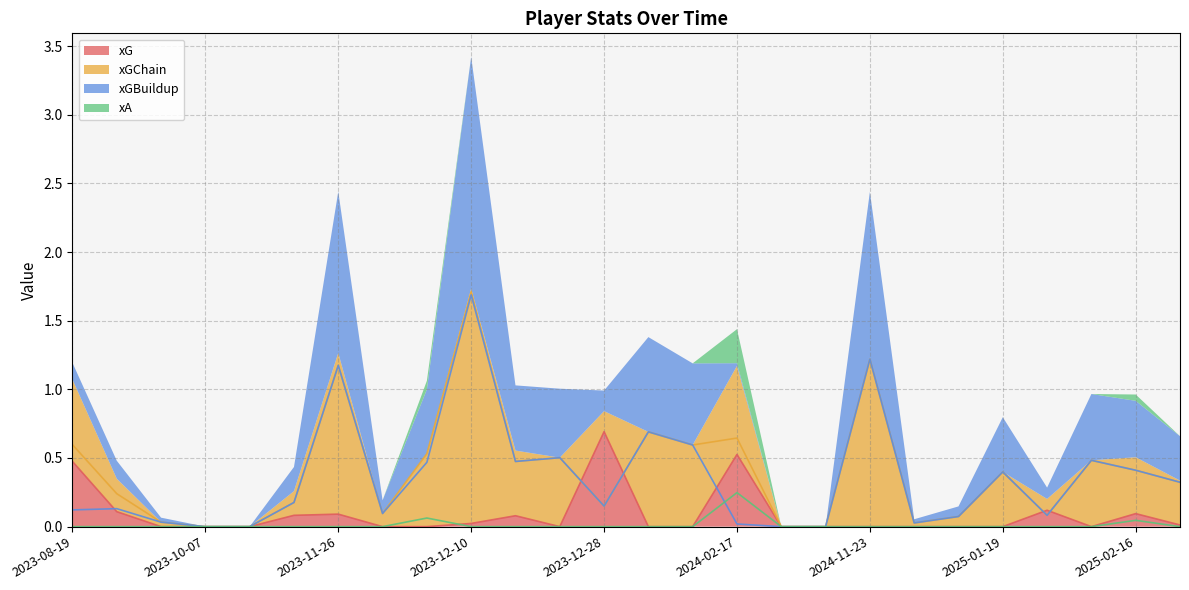

What is the greatest value displayed?

1.7